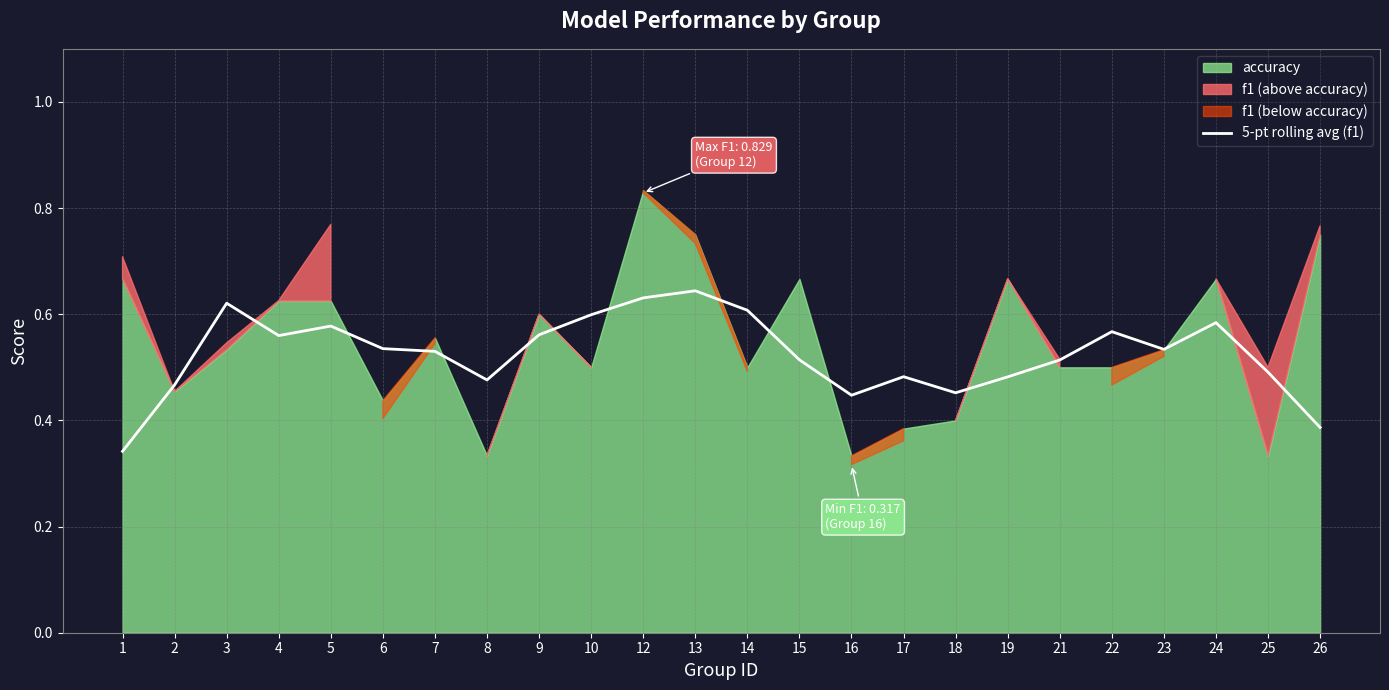

What is the smallest value displayed?

0.3